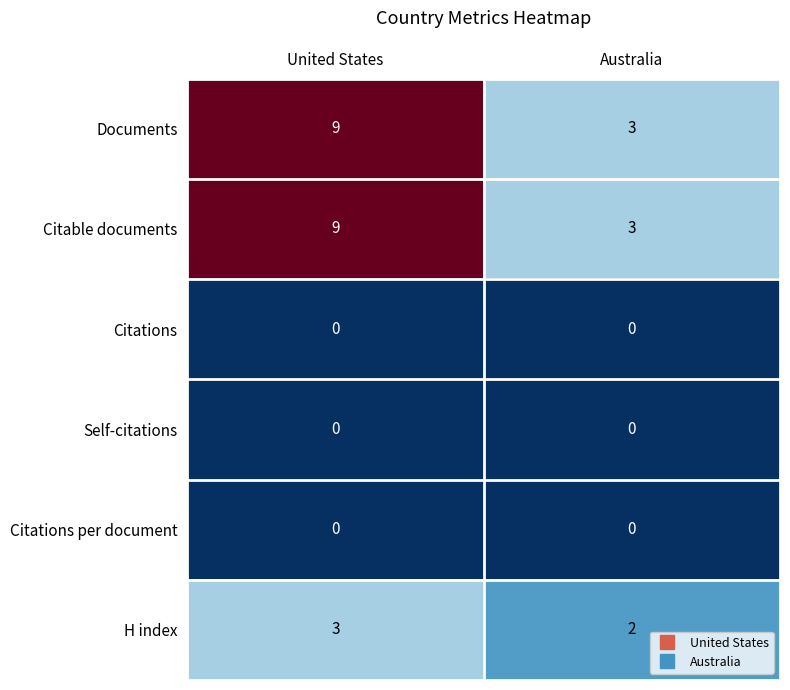

How many data points does each series have?

2